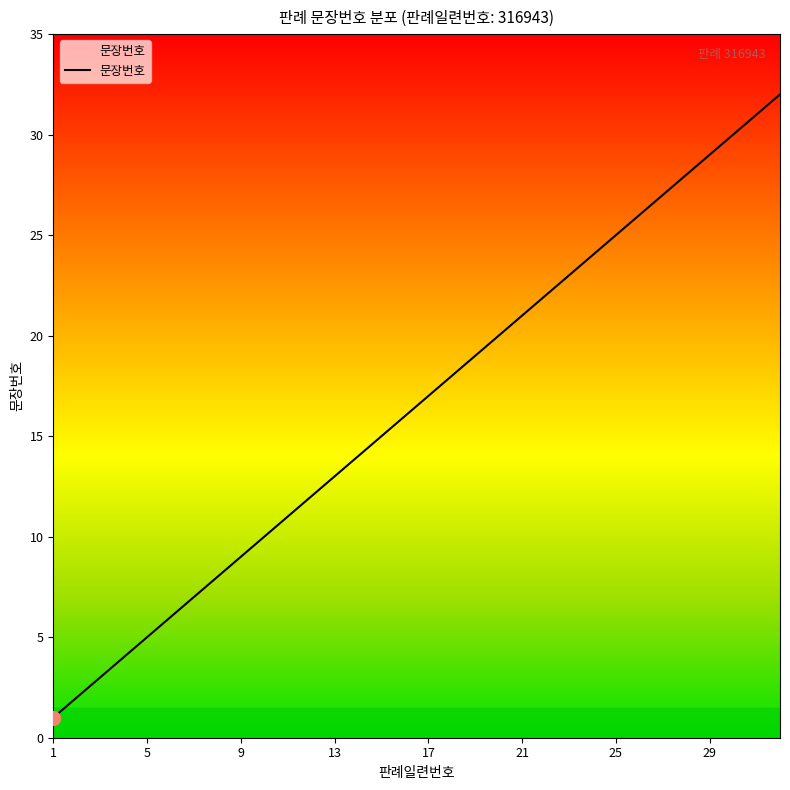

What is the difference between the maximum and minimum values?

31